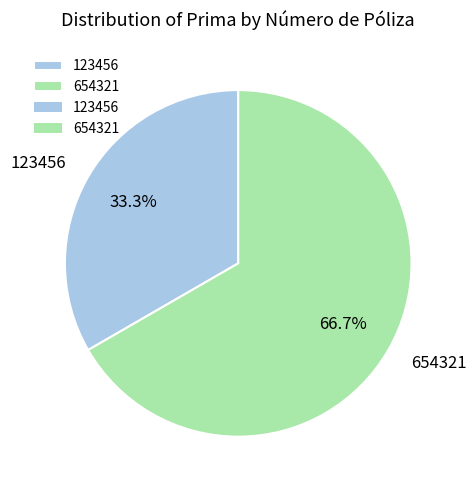

The 654321 slice represents 67% of the pie. True or false?

True